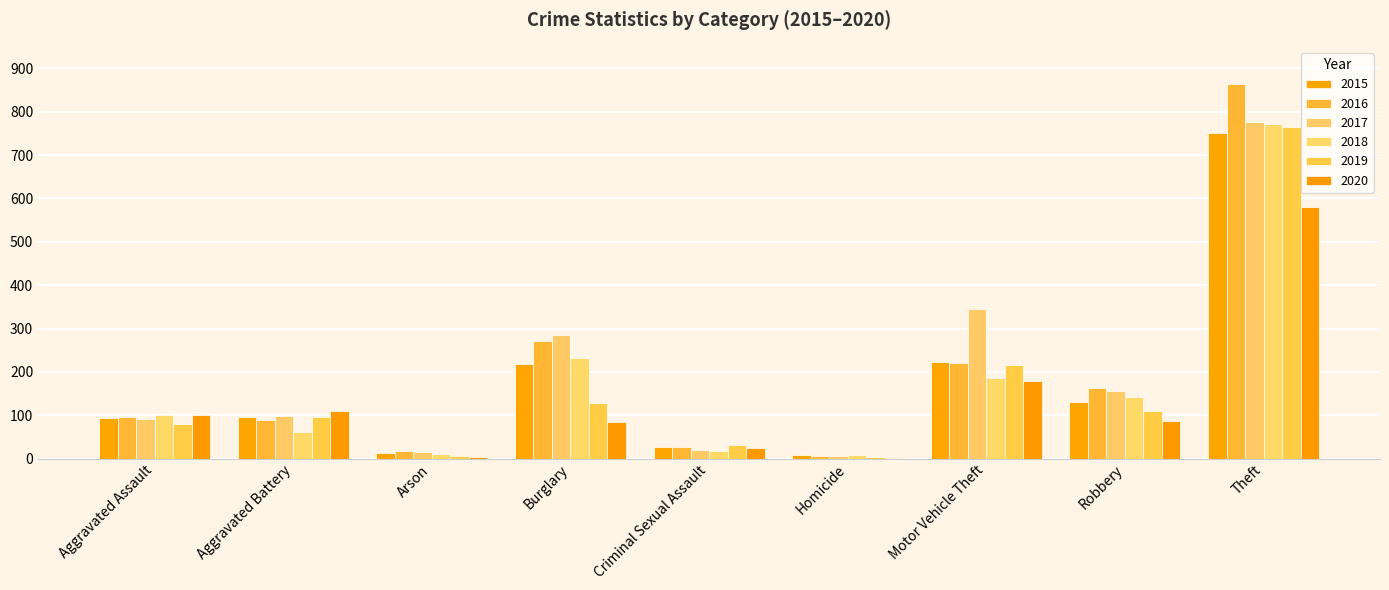

Which category has the lowest value in the 2020 series?

Homicide